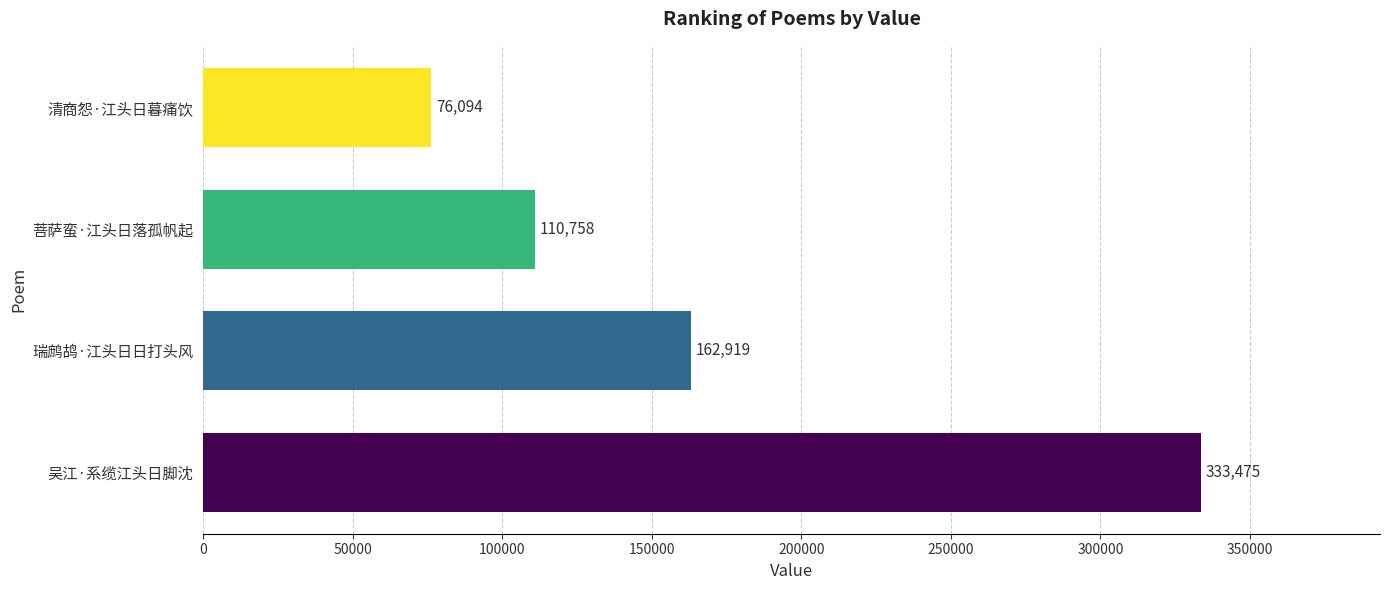

What is the difference between the maximum and minimum values?

257381